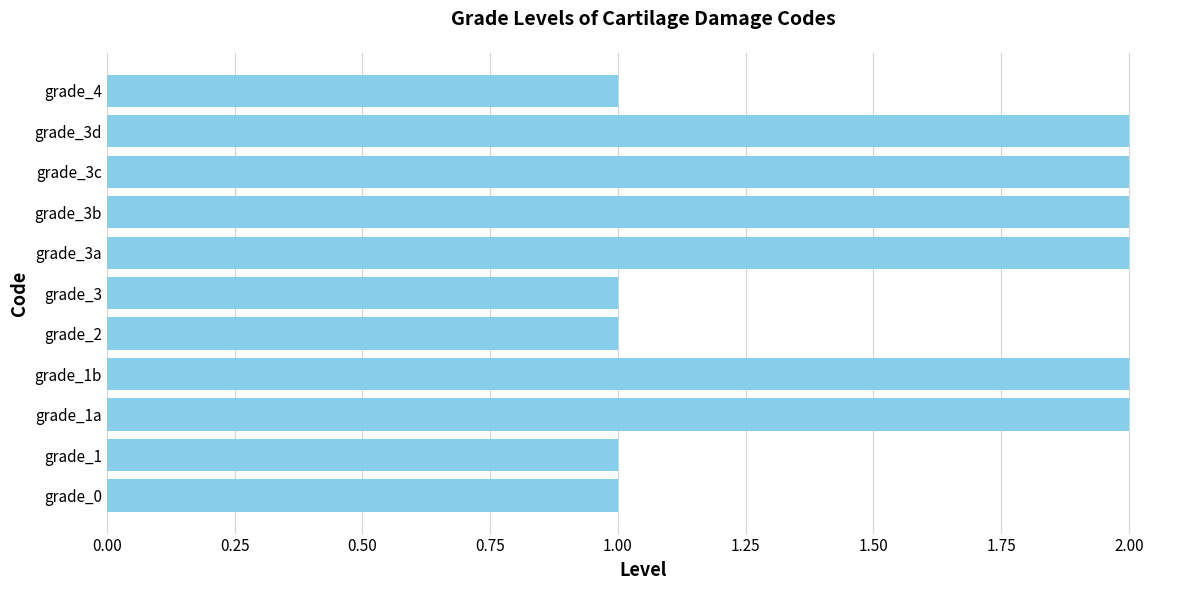

The value at grade_4 is 1. True or false?

True